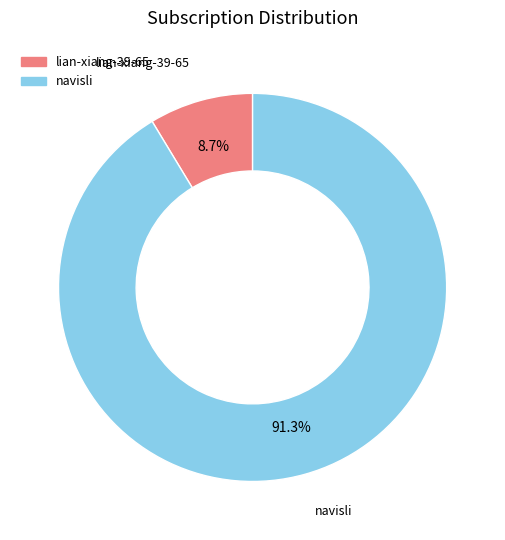

Approximately how many times larger is the value at navisli compared to lian-xiang-39-65?

10.5